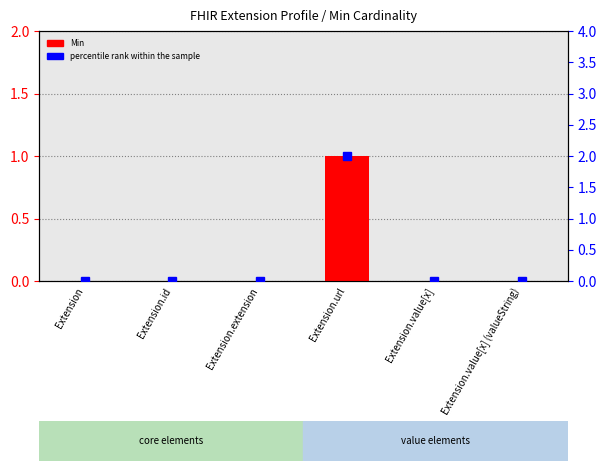

What are all the series names shown in the legend?

Min, percentile rank within the sample